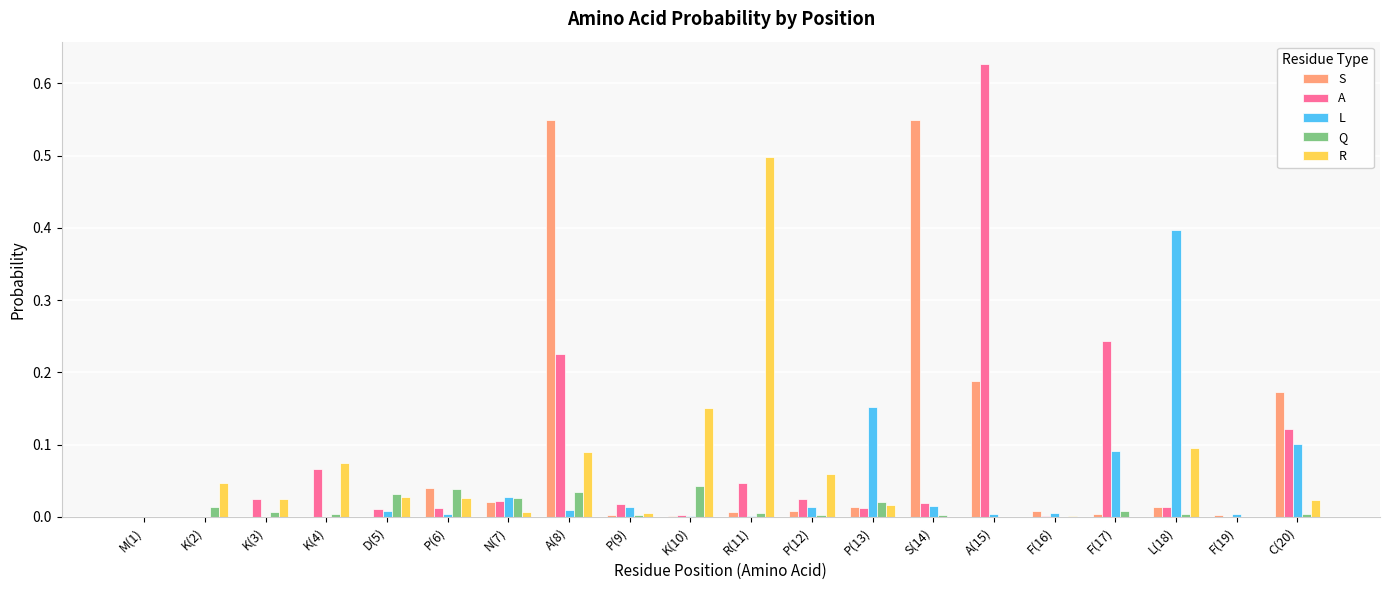

Is it true that Q equals 0.0 at F(19)?

True